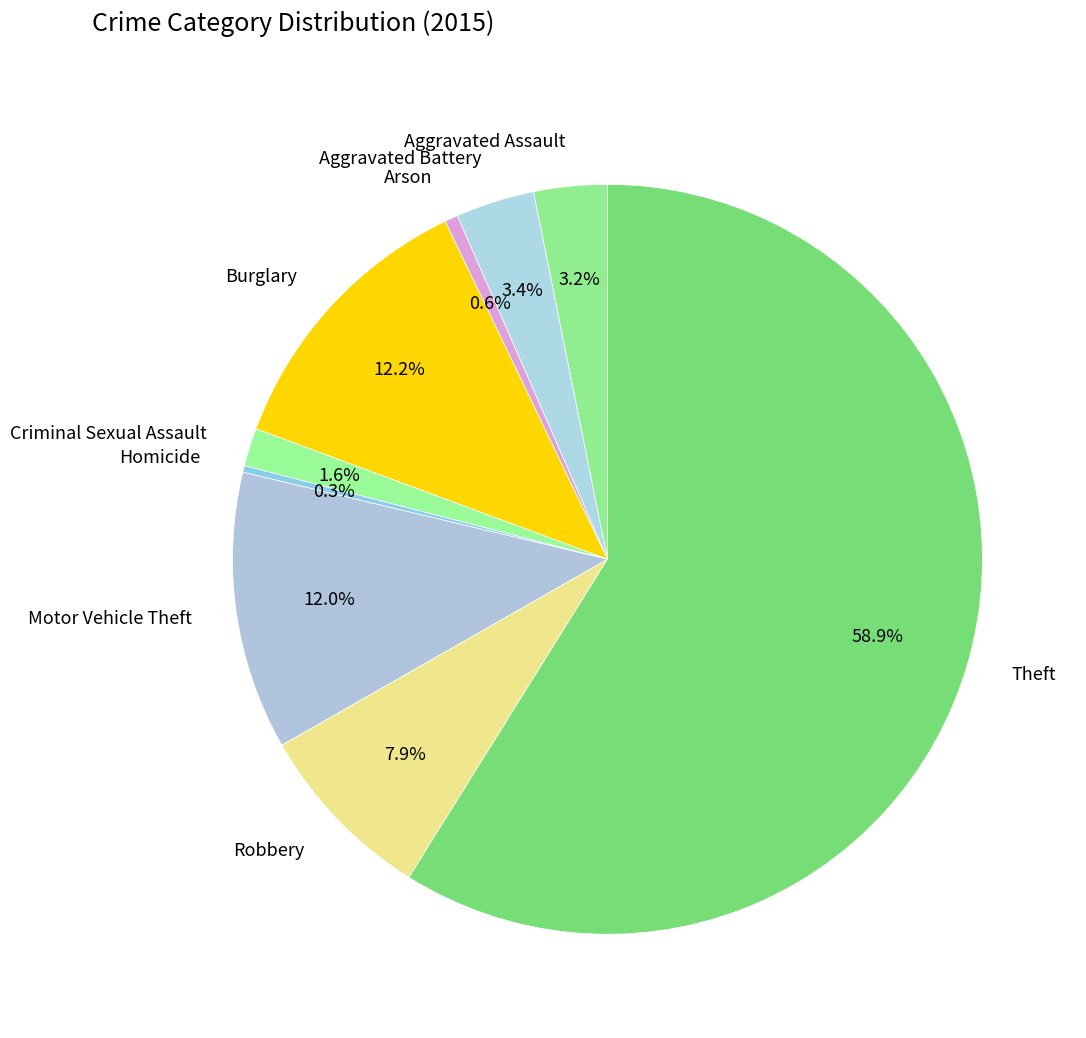

What is the total percentage of Burglary and Motor Vehicle Theft?

24.2%